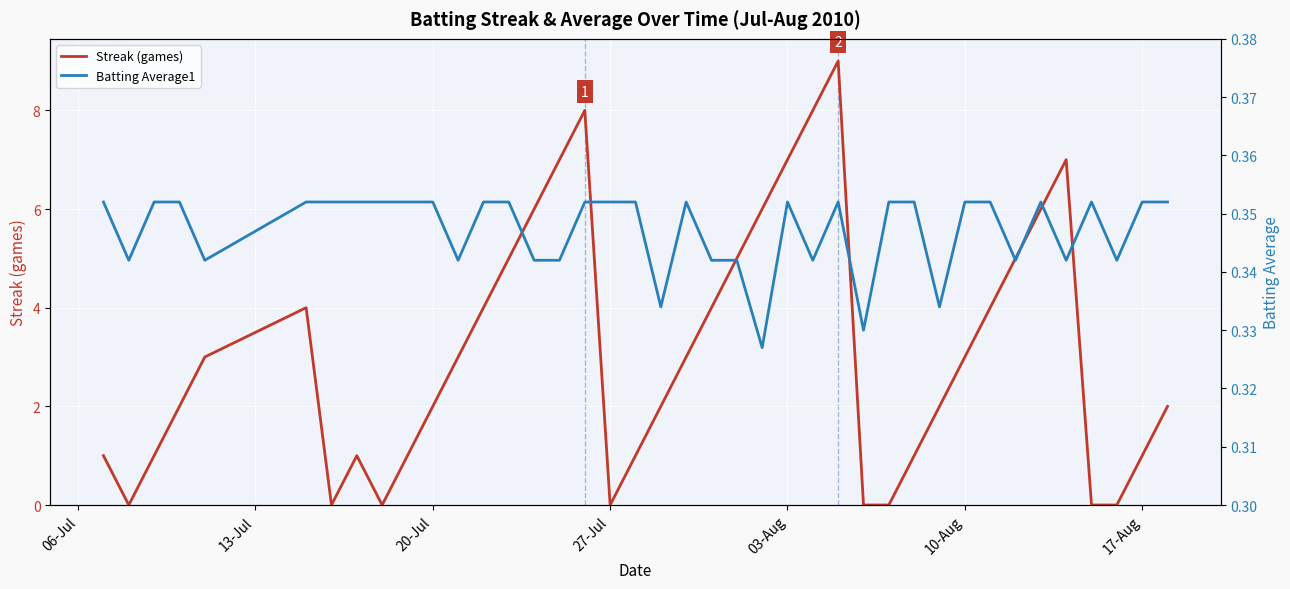

What is the highest value of the Streak (games) series?

9